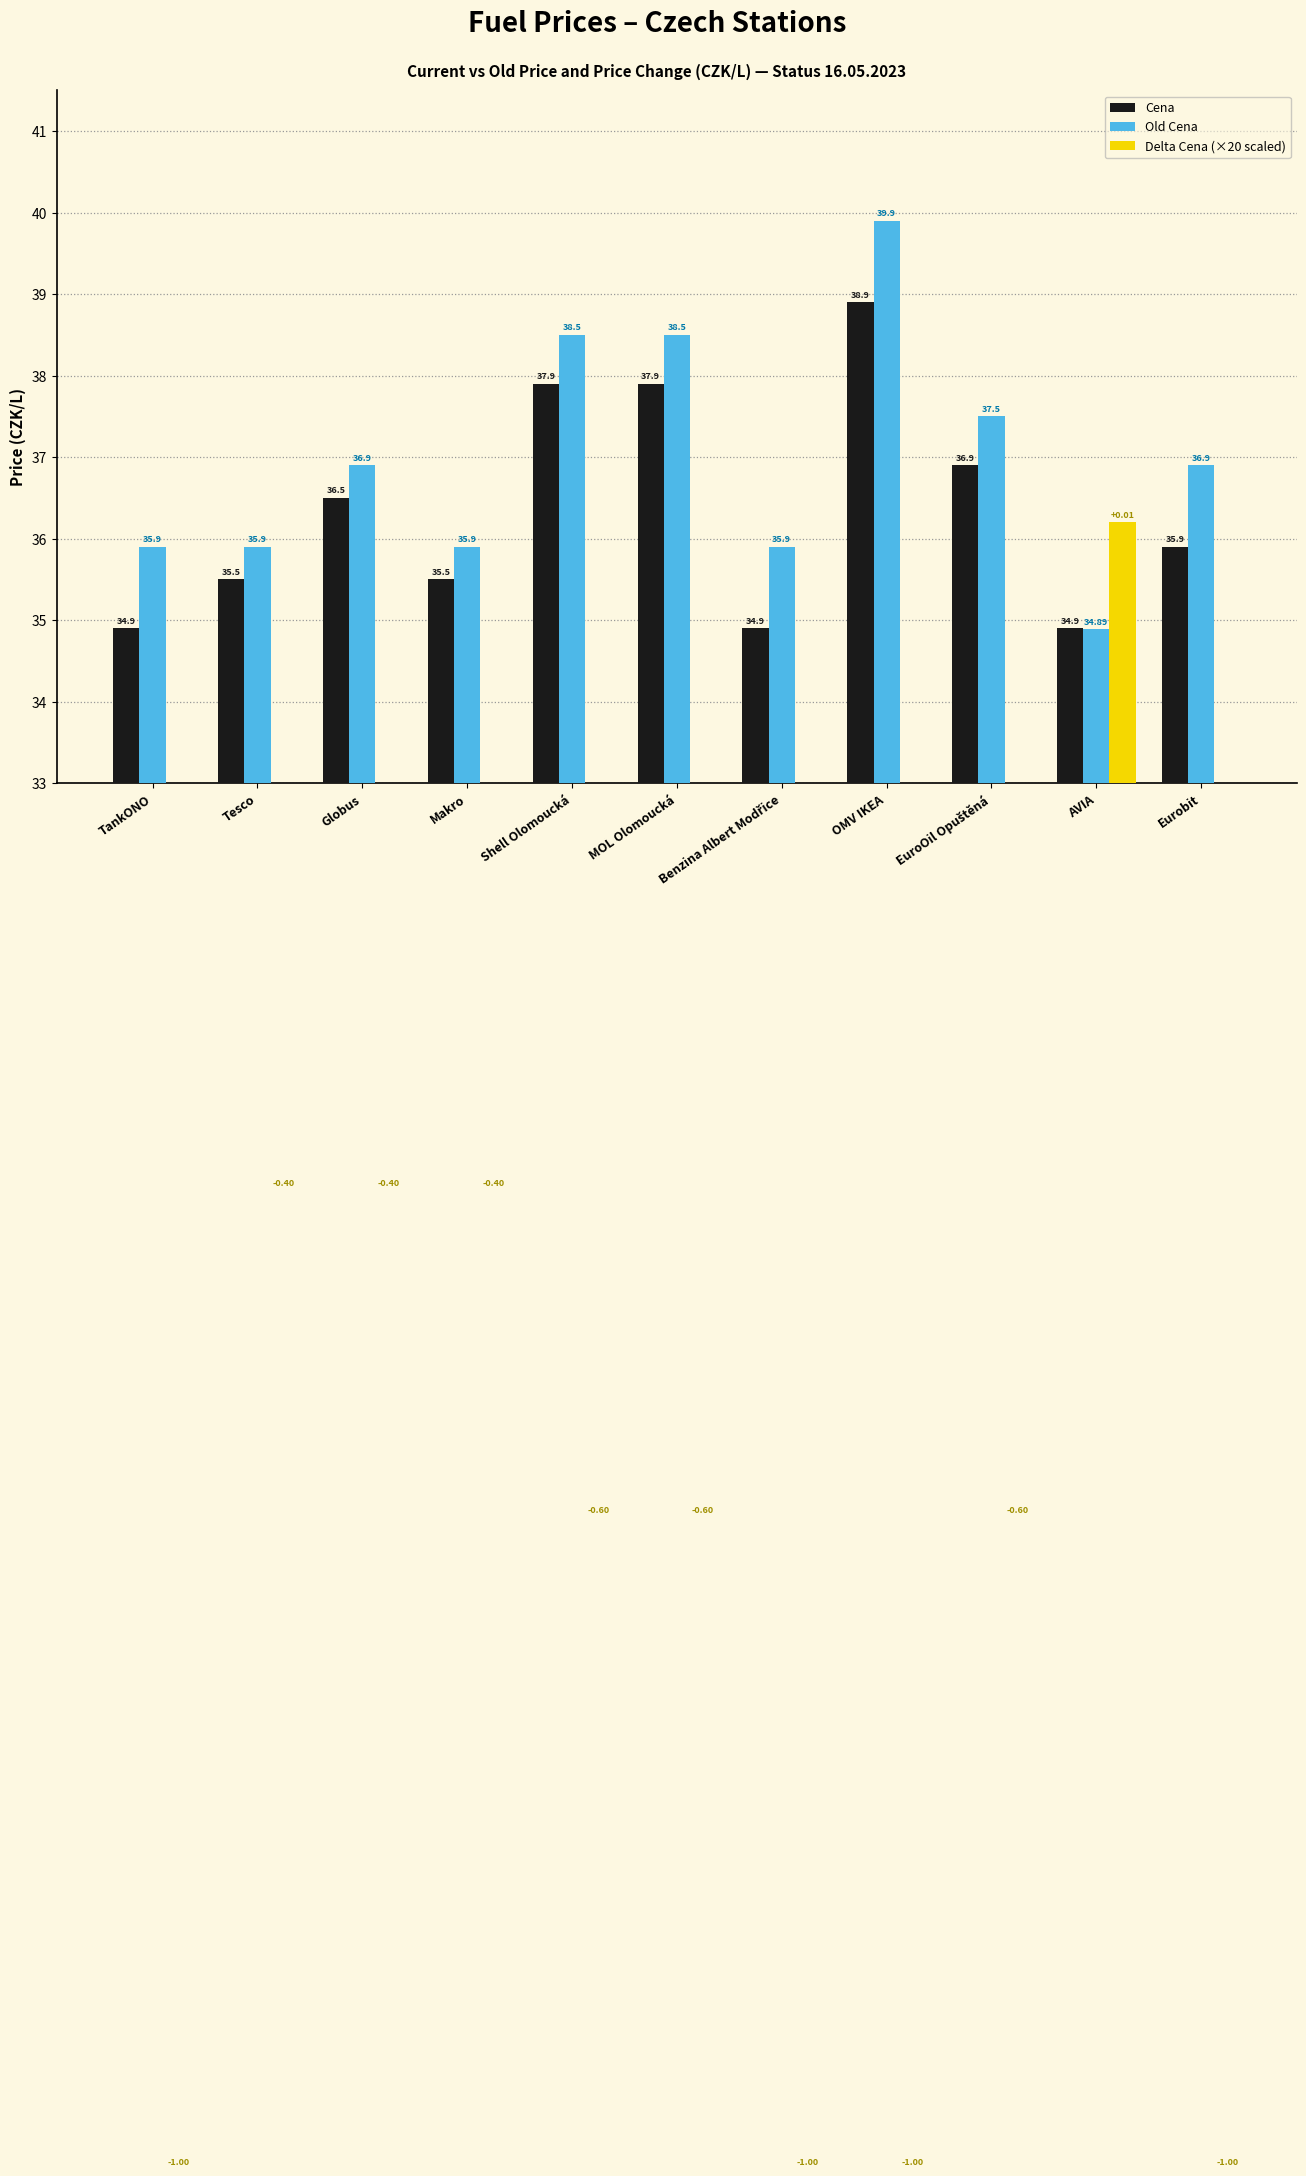

How many Delta Cena (×20 scaled) values are between 16 and 28?

10